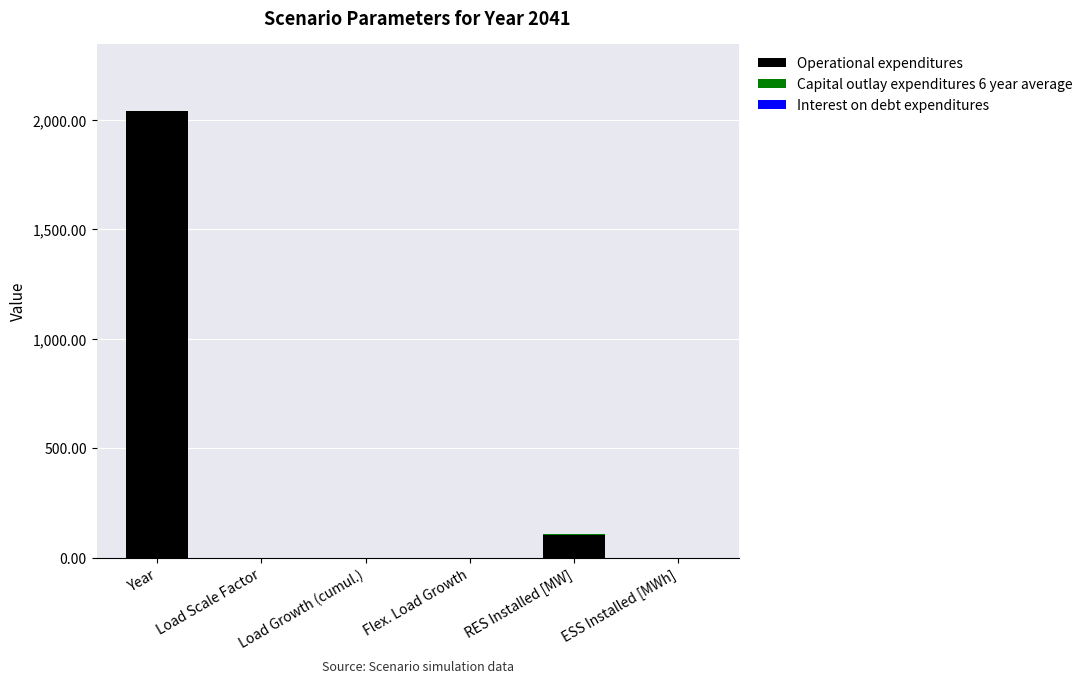

Are the bars horizontal?

No